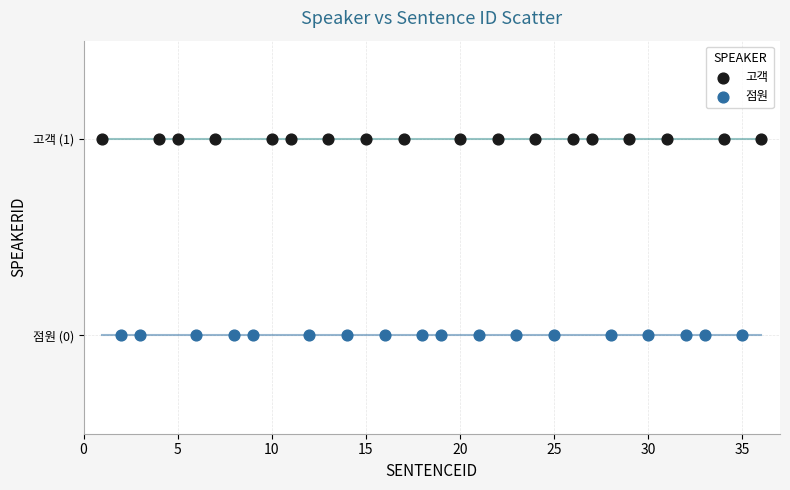

What are all the series names shown in the legend?

고객, 점원